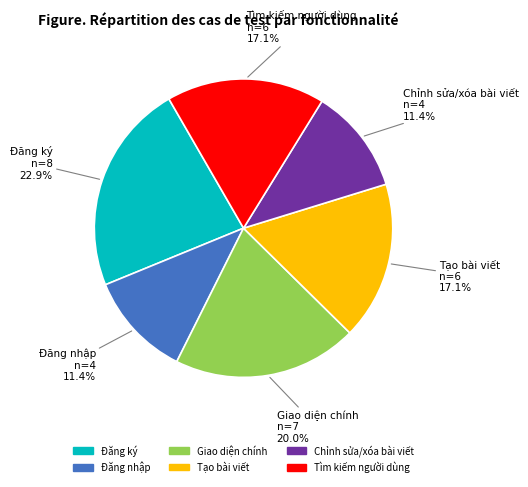

Is there a majority slice in this chart?

No